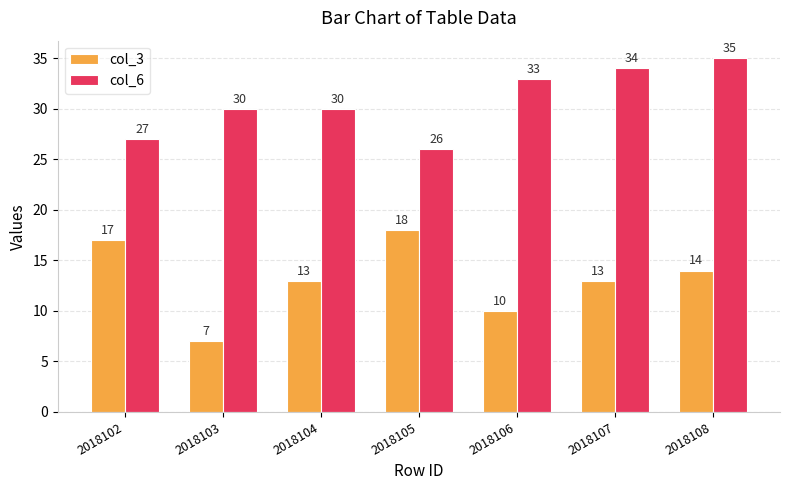

How many bars are there in each group?

2